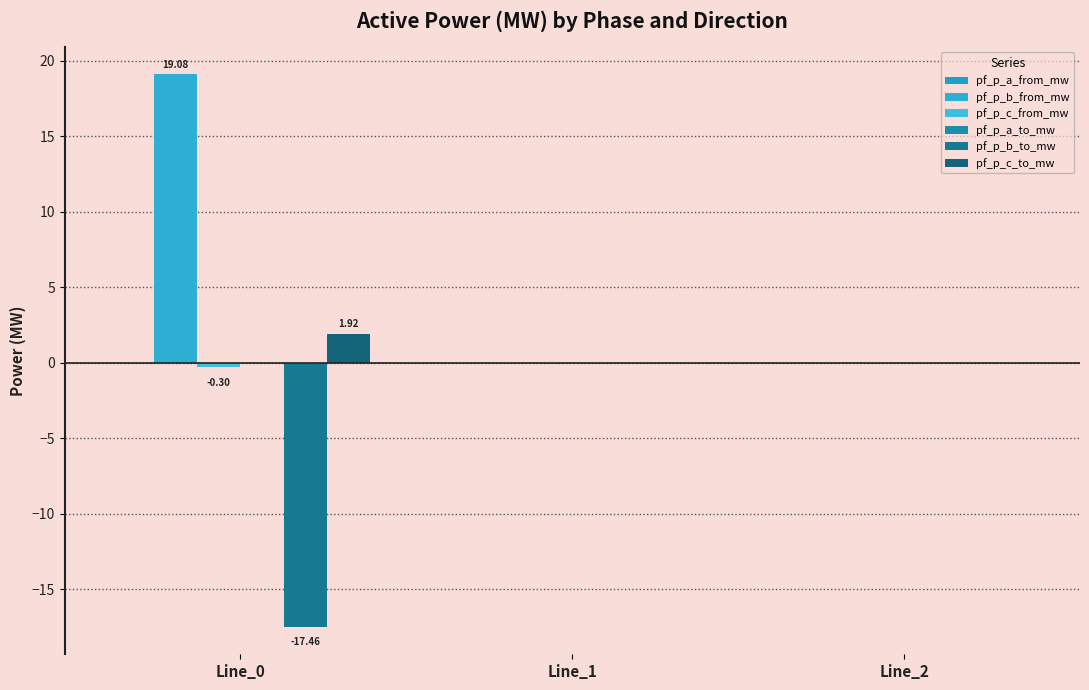

How many groups of bars are there?

3